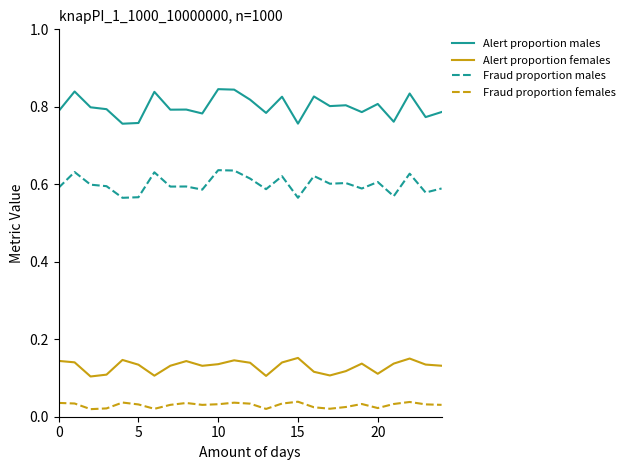

Which series has the widest spread of values?

Alert proportion males